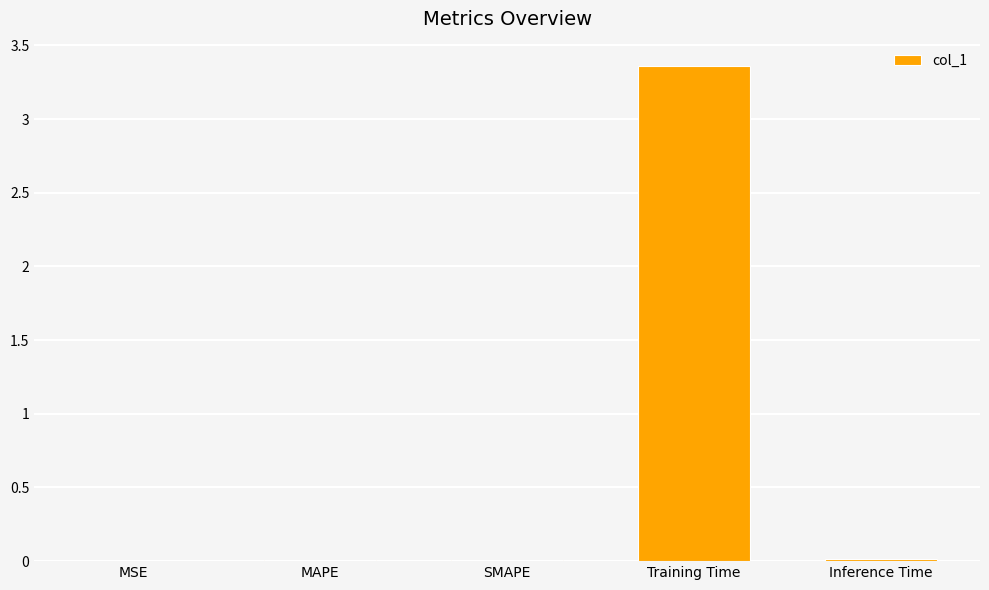

At which category does the chart reach its peak across all series?

Training Time